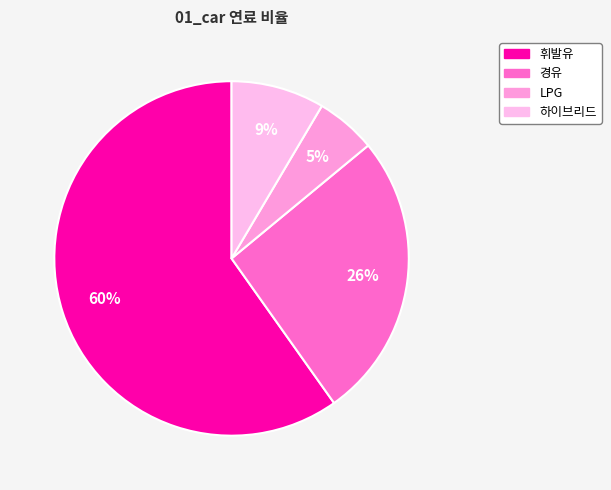

The 경유 slice represents 26% of the pie. True or false?

True